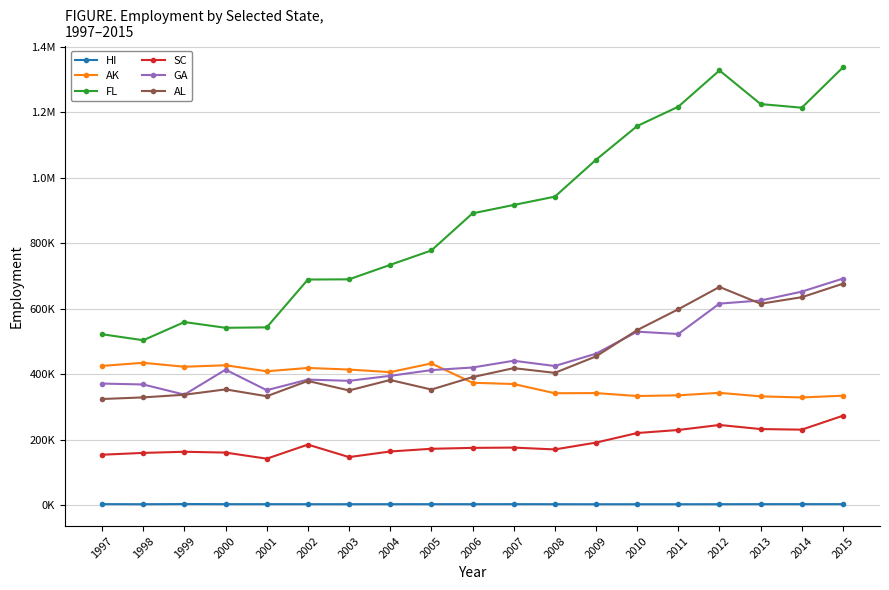

What is the difference between the highest and lowest values at 2007?

914394